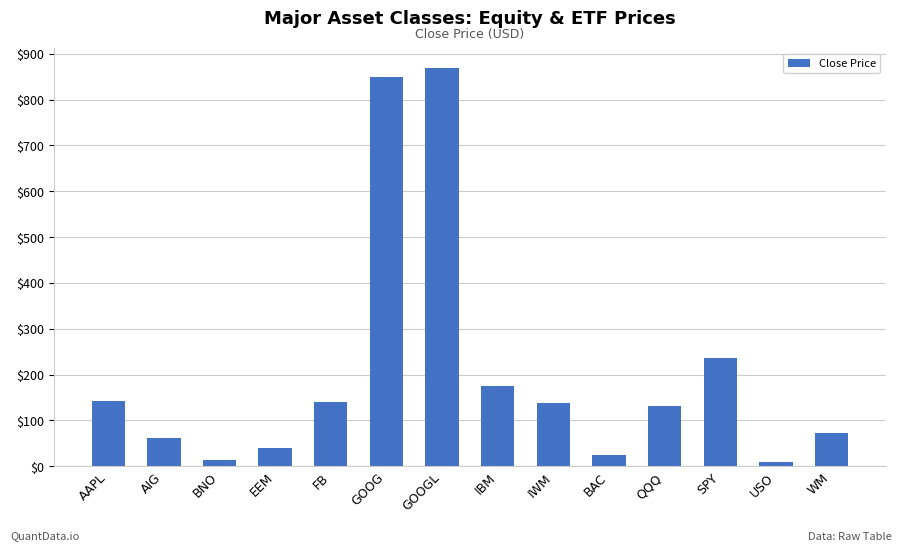

Which category has the highest value across all series?

GOOGL